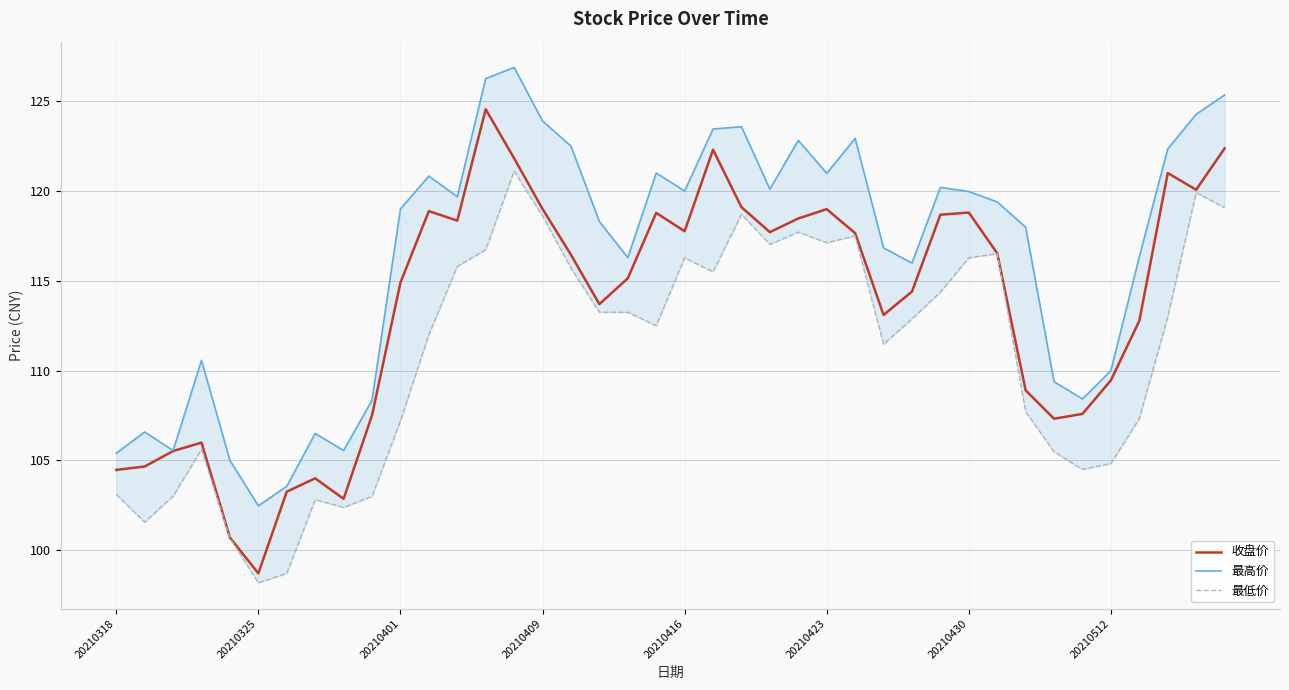

What is the sum of all 收盘价 values?

4542.2